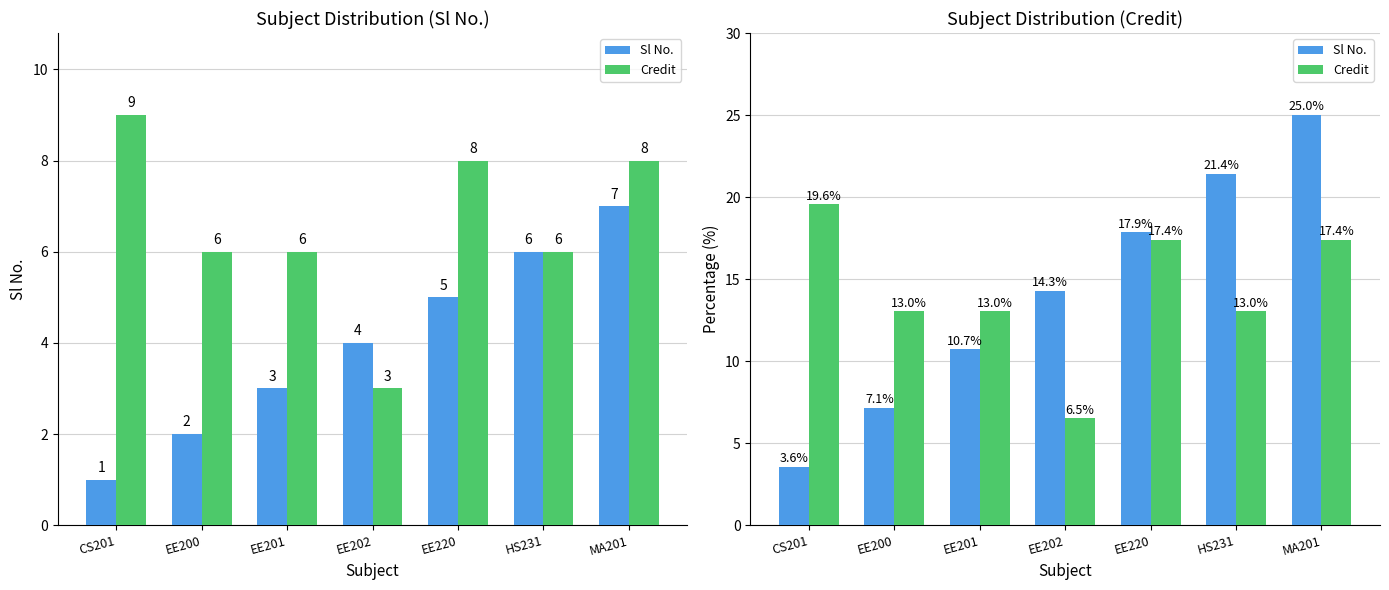

What is the difference between the maximum and minimum values in the Sl No. series?

21.4